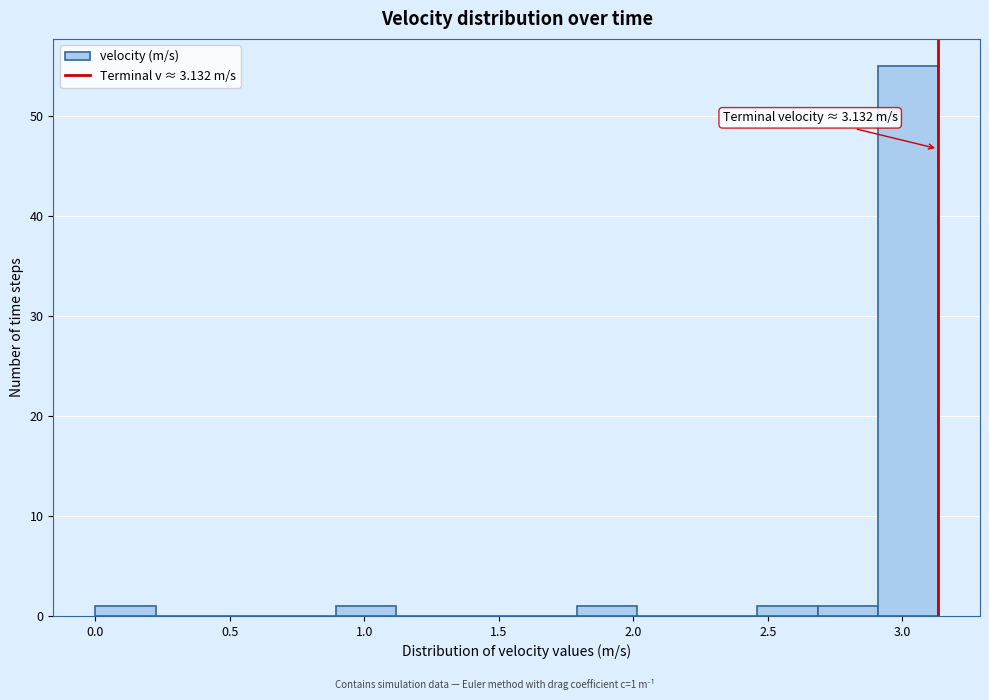

Over which range of the x-axis is the bar tallest?

2.90 to 3.15